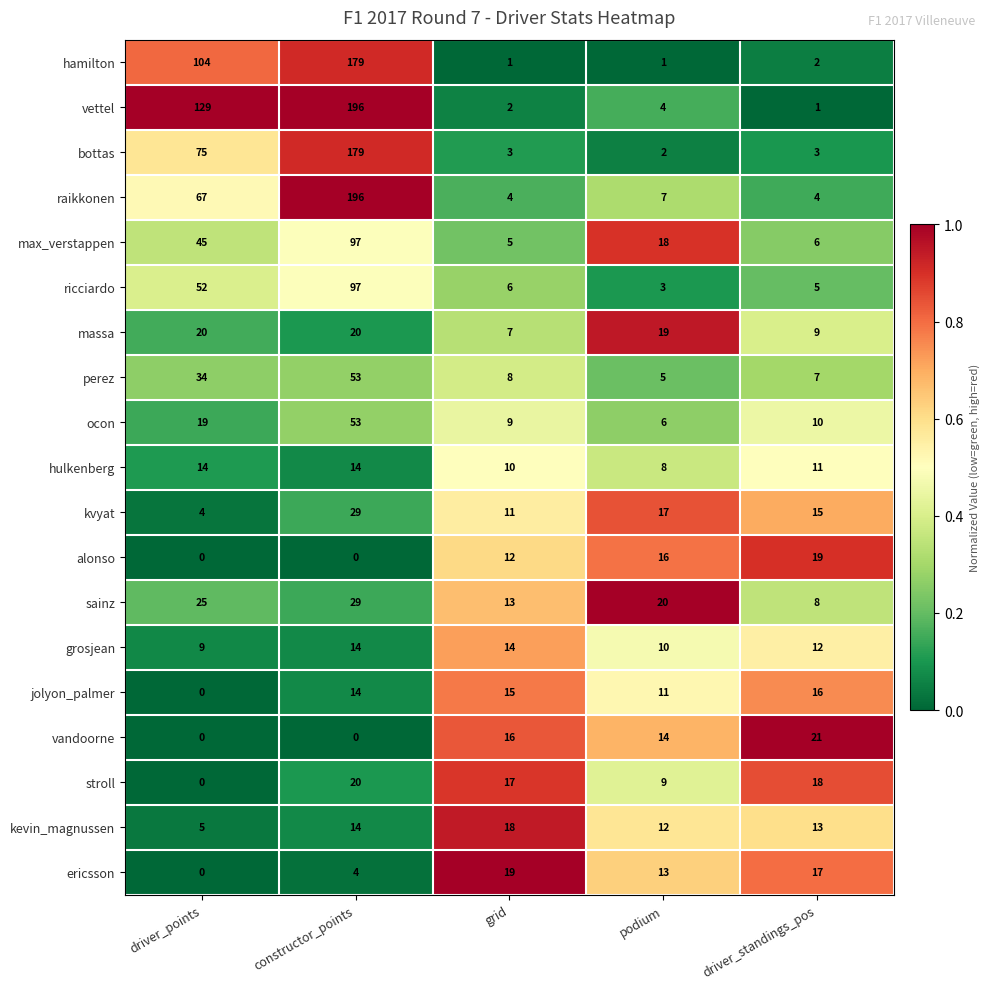

What is the difference between the second highest and minimum values in the sainz series?

17